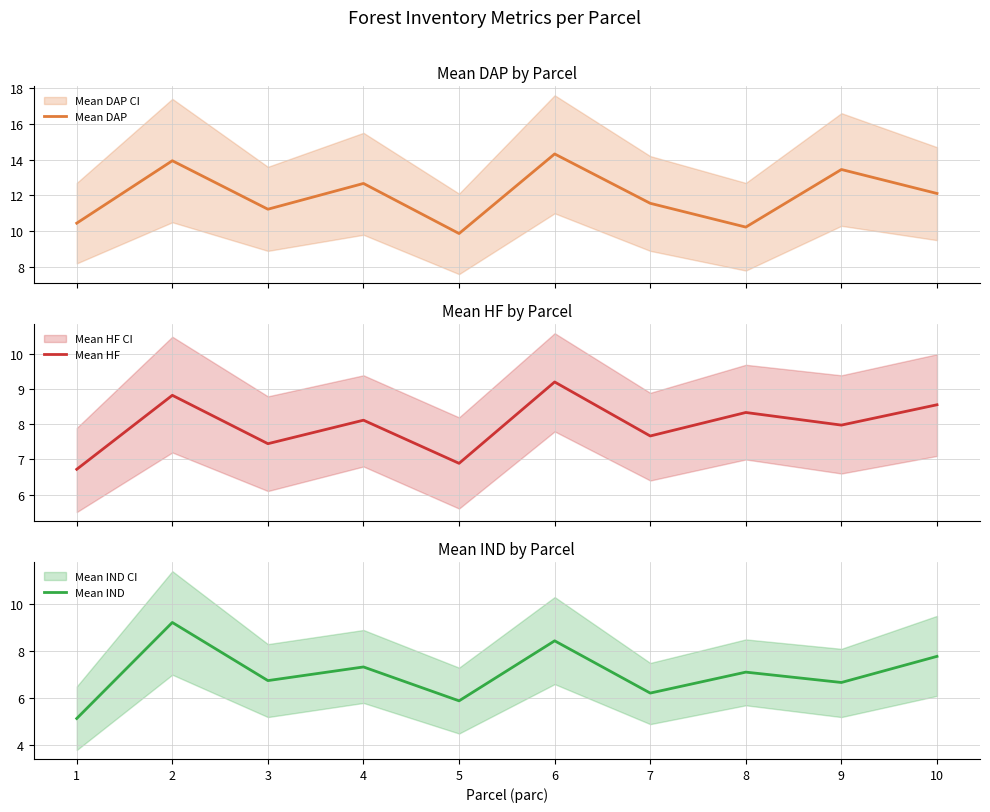

What is the average value of the Mean IND series?

7.1